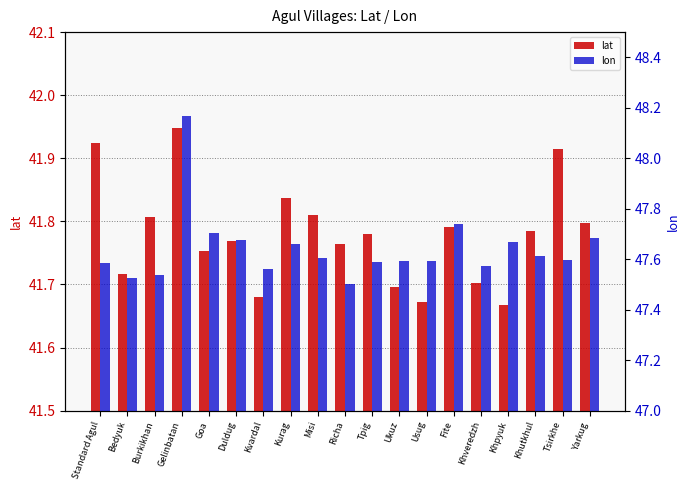

Is the value of lat at Tpig greater than the value of lon at Gelinbatan?

No